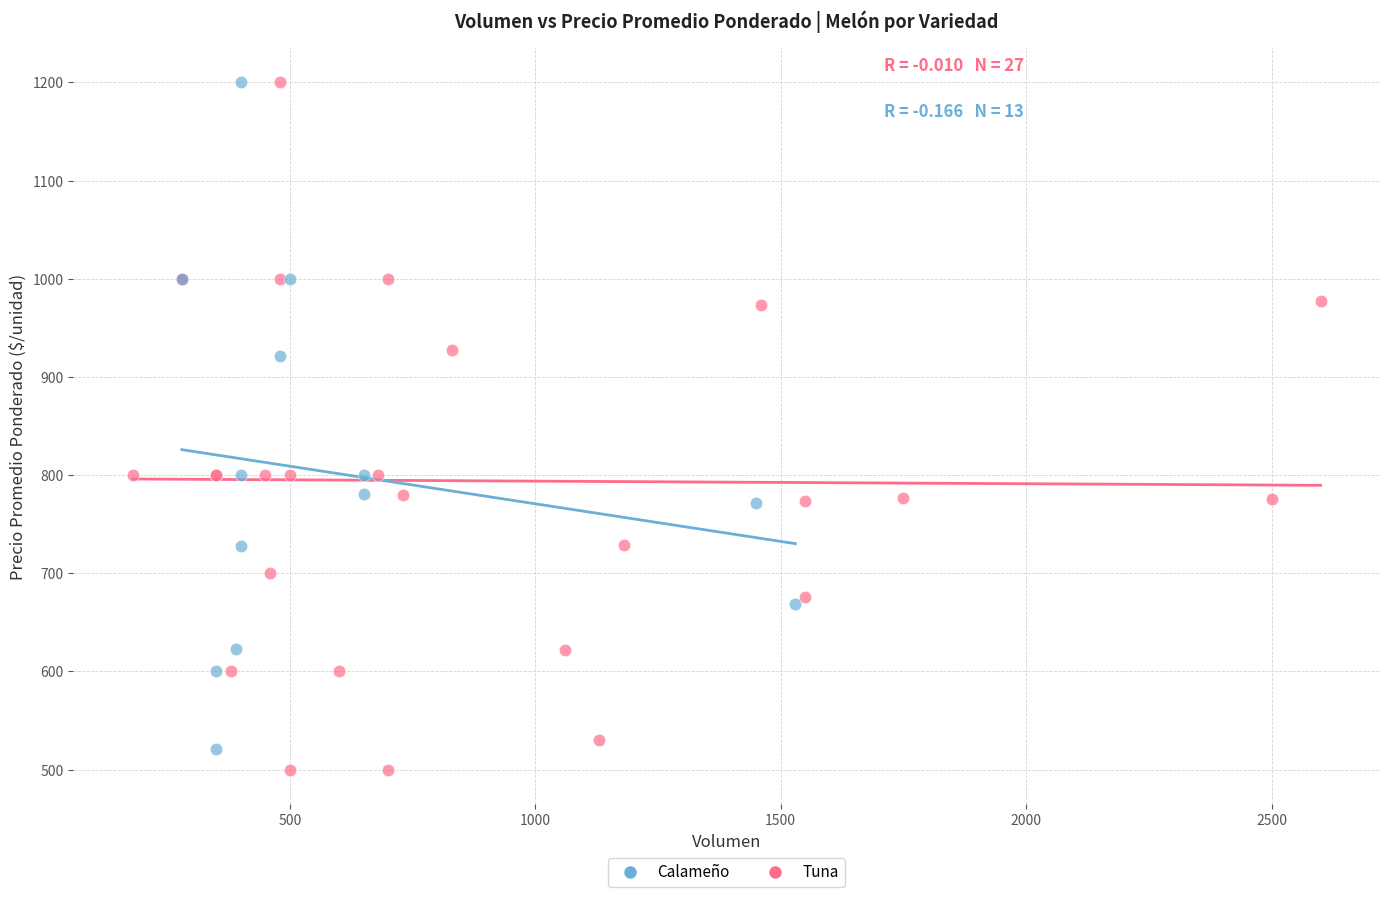

What are all the series names shown in the legend?

Calameño, Tuna